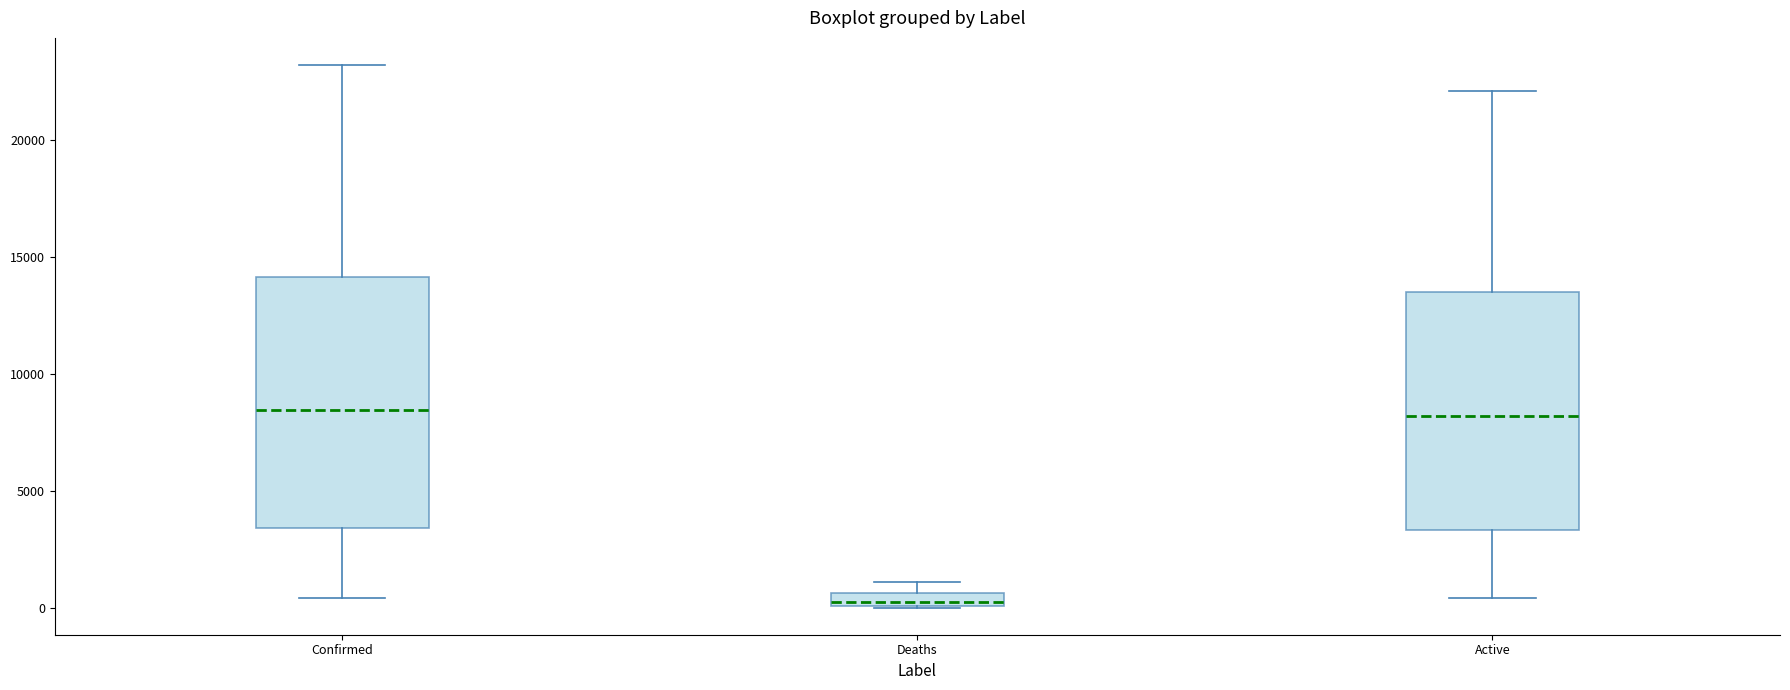

Which box has the lowest median line?

Deaths